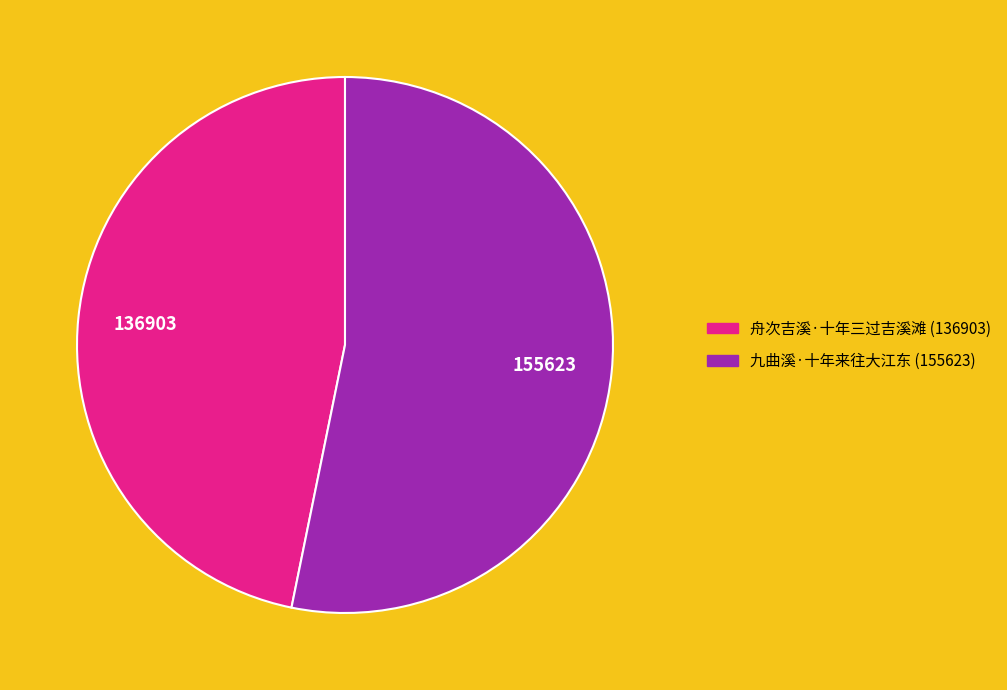

Count the number of slices in the pie.

2